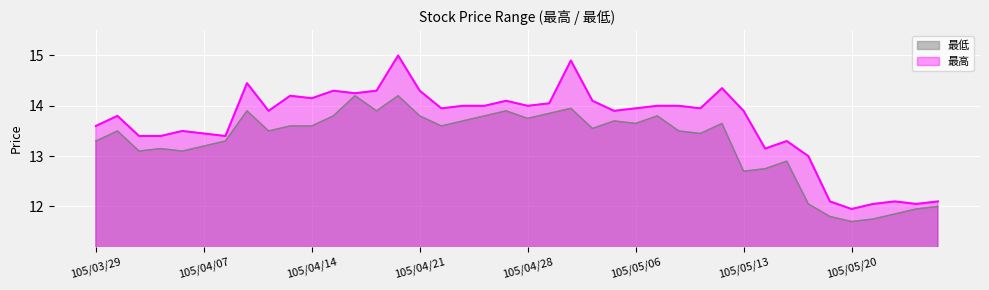

True or false: 最低 and 最高 intersect in this chart.

False